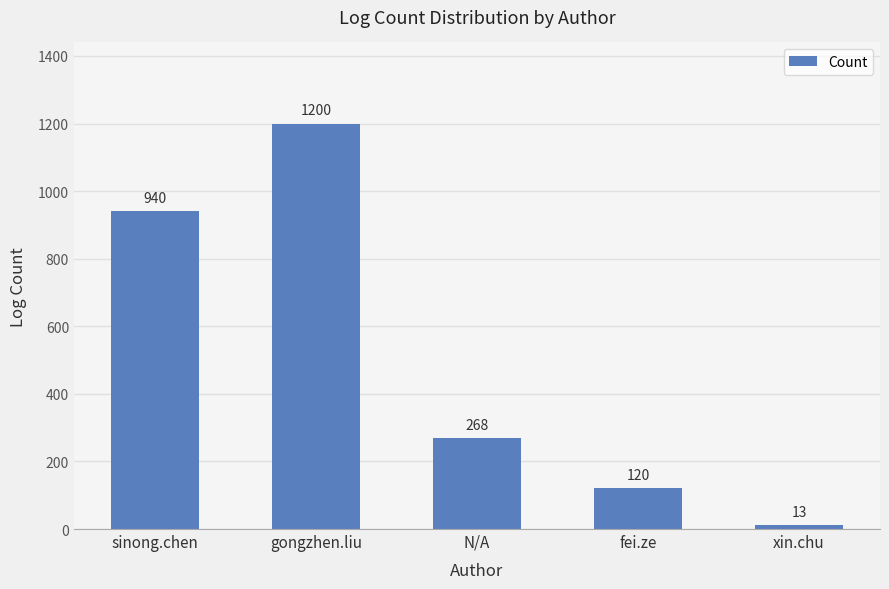

True or false: the data shows 176 at fei.ze.

False